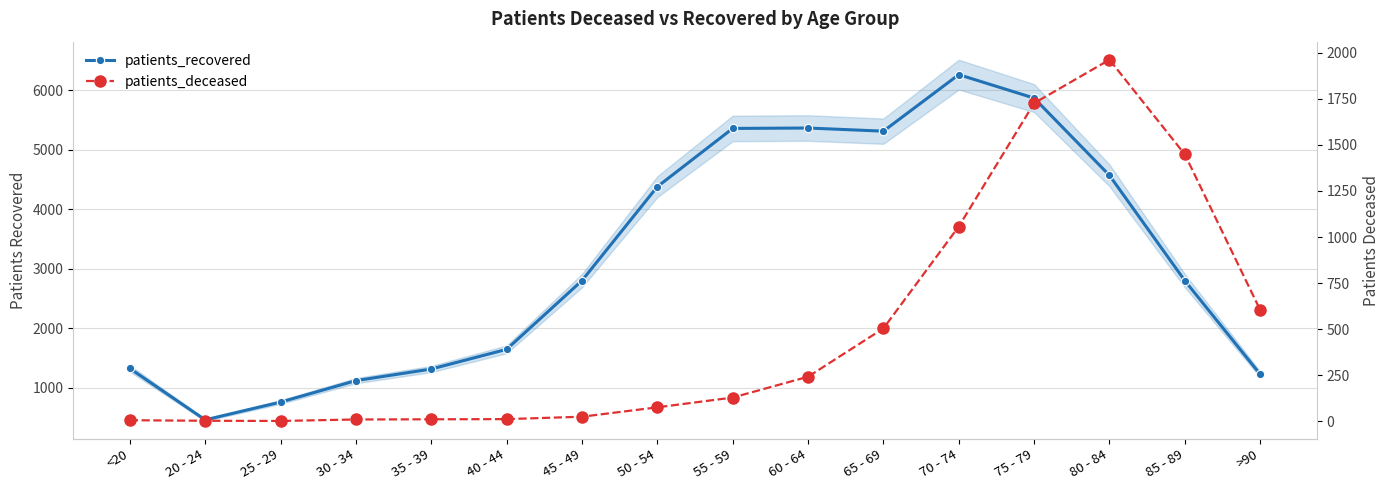

What is the value of the patients_recovered point at the 15th from the left?

2800